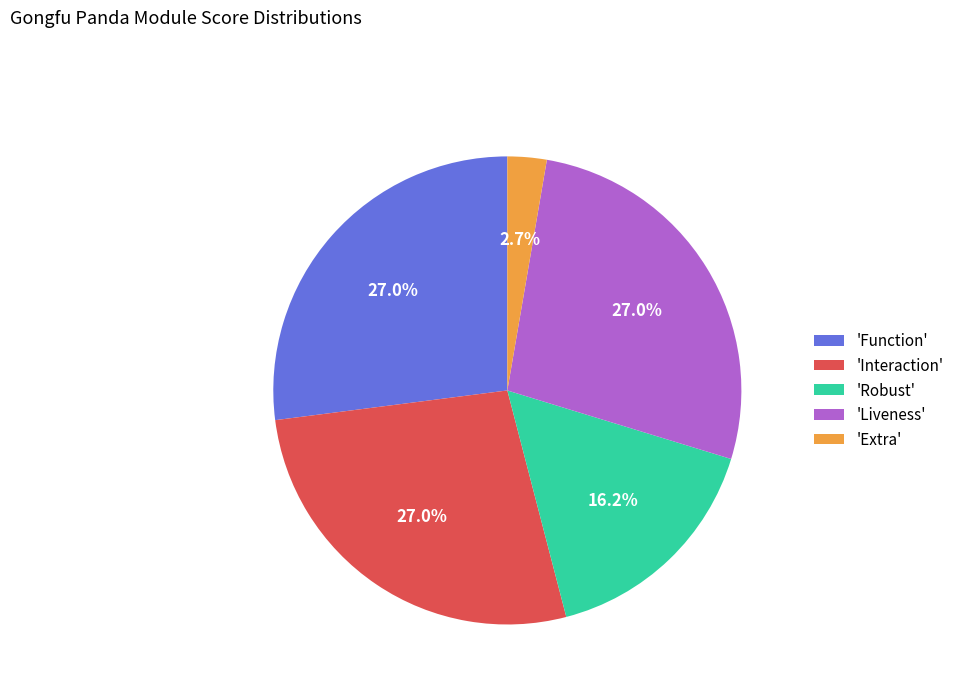

Approximately how many times larger is the value at 'Interaction' compared to 'Extra'?

10.0